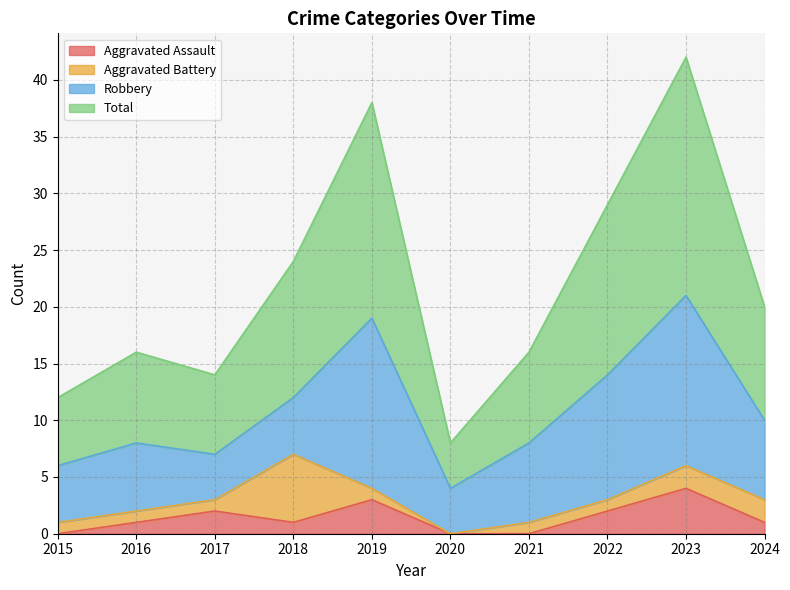

At which label does Aggravated Assault first exceed 1?

2017